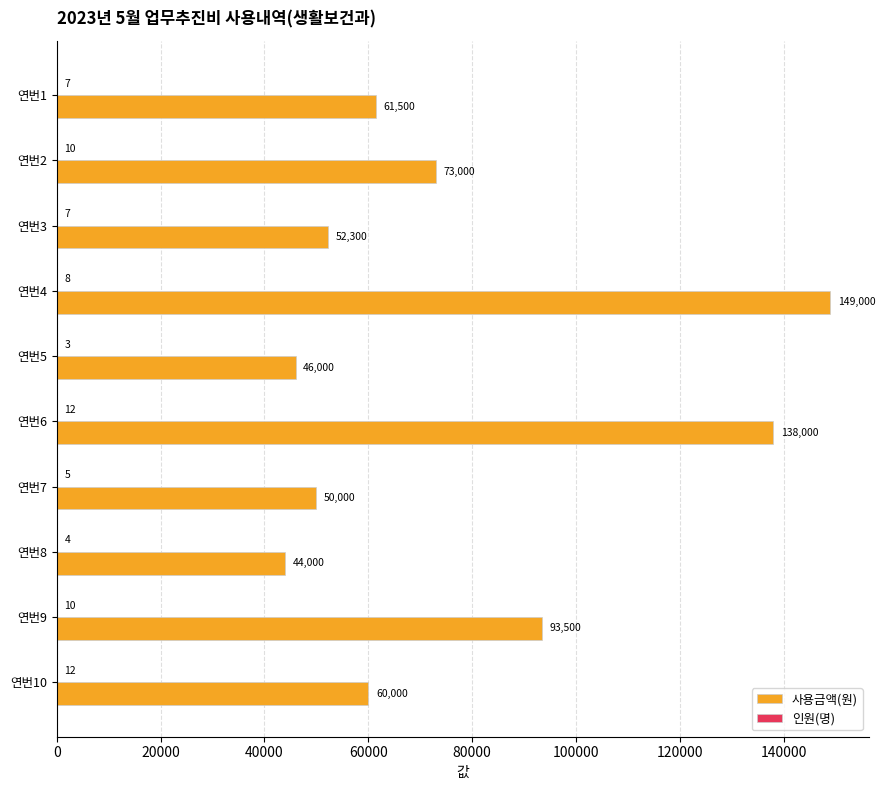

Between 연번2 and 연번4, which series saw the biggest shift?

사용금액(원)